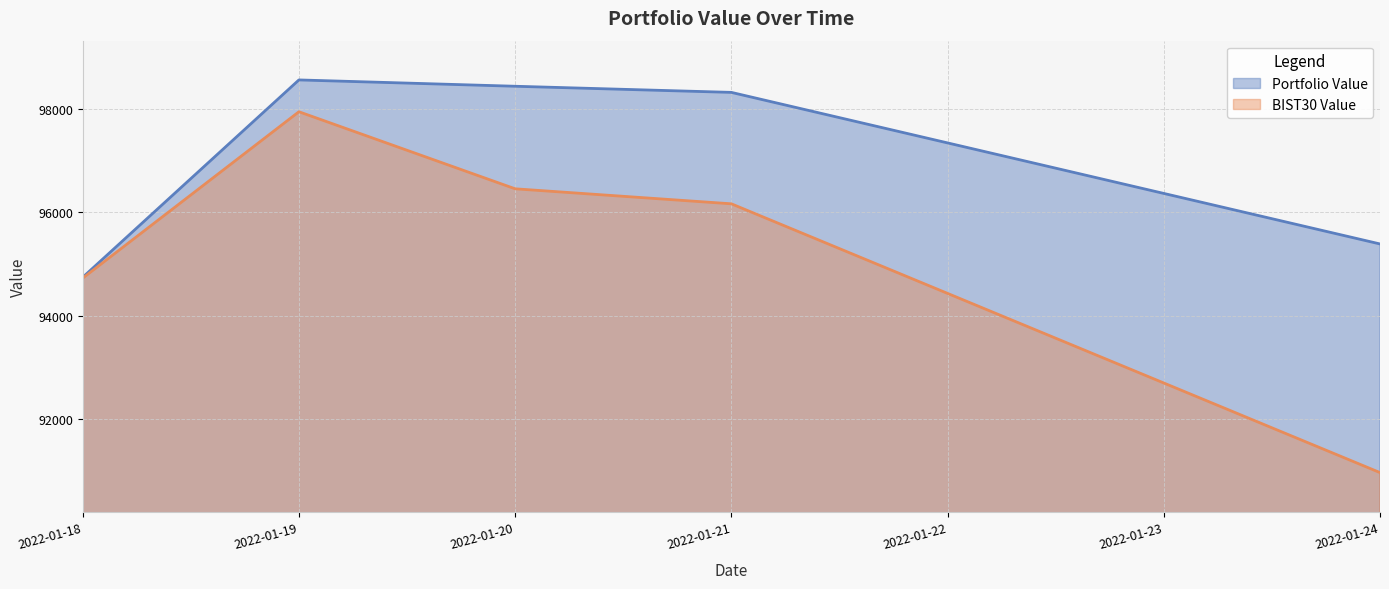

True or false: BIST30 Value has more than 2 interior local peaks.

False